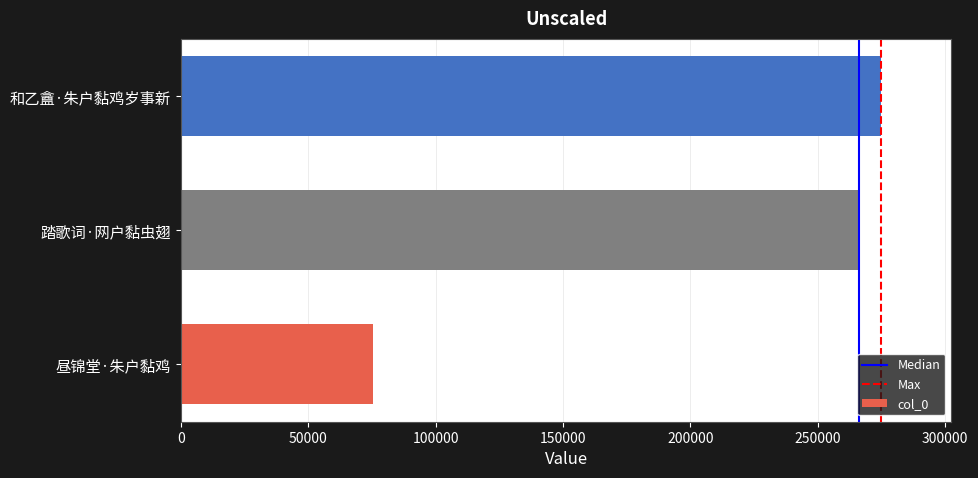

True or false: the data shows 452645 at 踏歌词·网户黏虫翅.

False